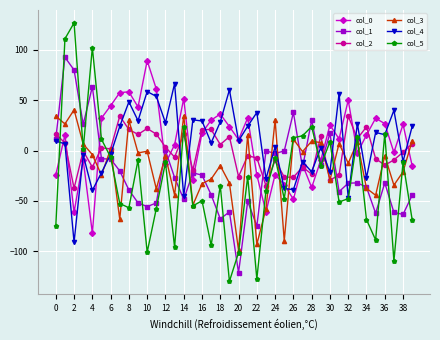

What is the value of the col_4 point at the 28th from the left?

-11.1